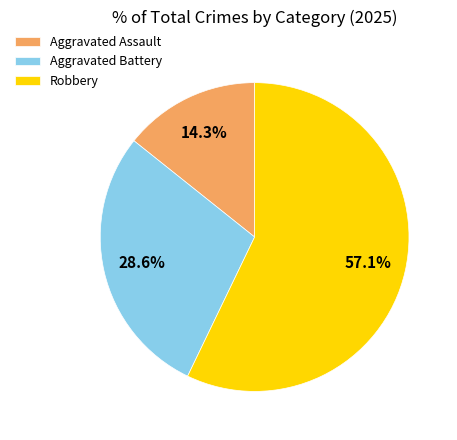

What percentage is the Aggravated Assault slice, to the nearest percent?

14%